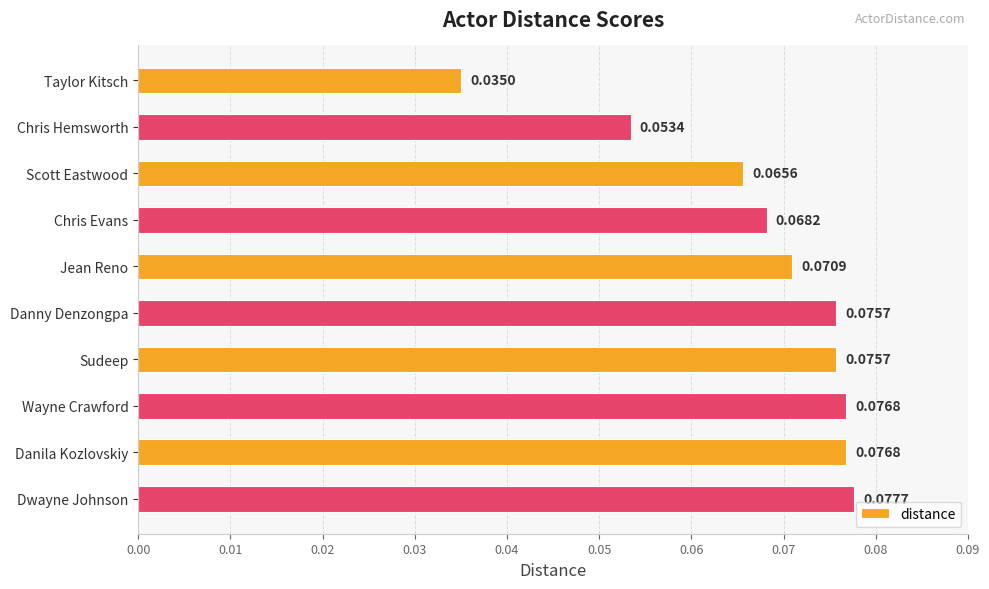

How many bars are there in total?

10